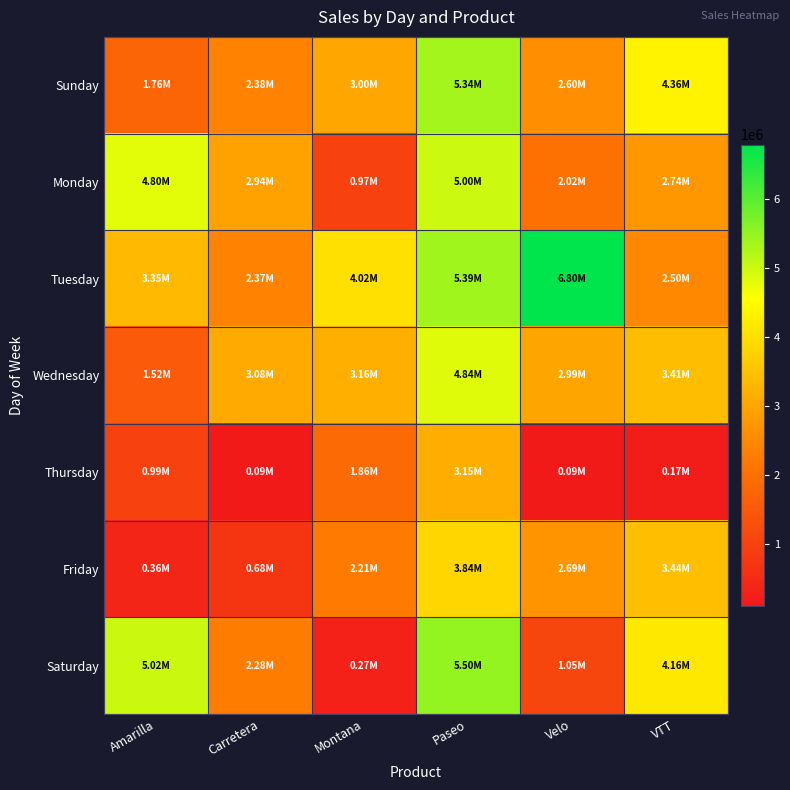

At which category does the chart reach its peak across all series?

Velo